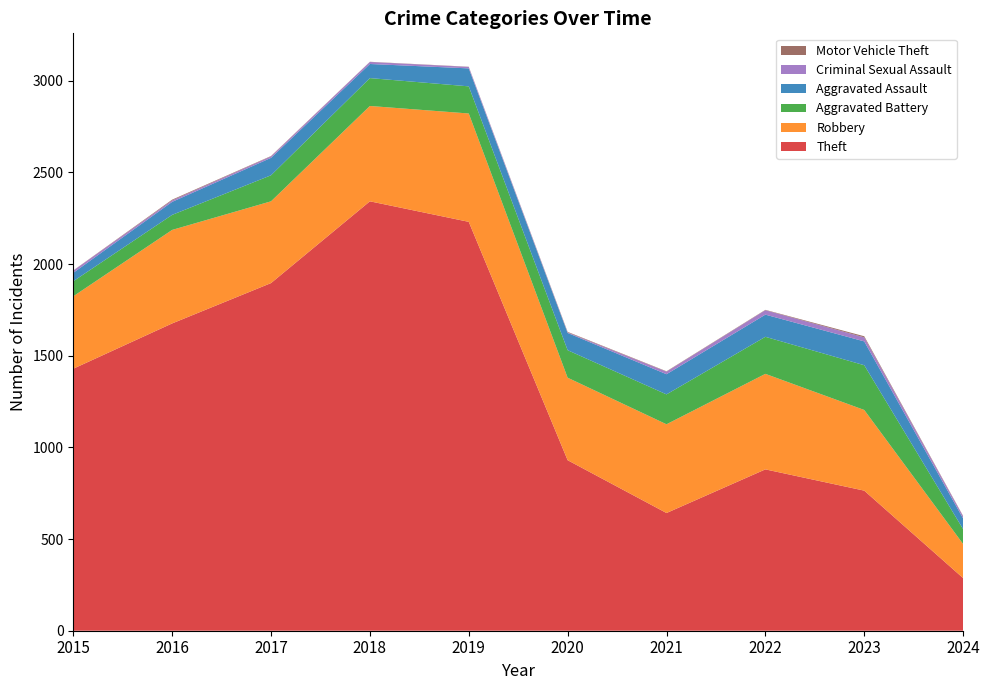

Reading right to left, extract all data points from this chart.

Theft: 2024=287	2023=764	2022=880	2021=642	2020=930	2019=2230	2018=2342	2017=1896	2016=1676	2015=1429
Robbery: 2024=186	2023=440	2022=521	2021=484	2020=450	2019=591	2018=520	2017=446	2016=510	2015=395
Aggravated Battery: 2024=81	2023=244	2022=202	2021=163	2020=150	2019=148	2018=152	2017=142	2016=82	2015=82
Aggravated Assault: 2024=58	2023=130	2022=121	2021=110	2020=94	2019=98	2018=77	2017=95	2016=71	2015=46
Criminal Sexual Assault: 2024=12	2023=22	2022=24	2021=14	2020=3	2019=8	2018=11	2017=8	2016=8	2015=12
Motor Vehicle Theft: 2024=2	2023=6	2022=2	2021=2	2020=3	2019=1	2018=1	2017=2	2016=4	2015=1